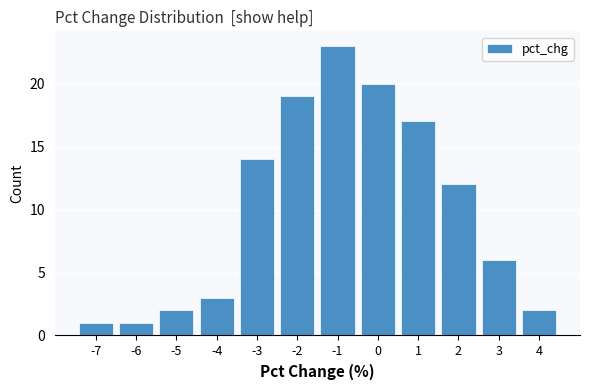

Reading left to right, transcribe all the data shown in this chart.

-7=1	-6=1	-5=2	-4=3	-3=14	-2=19	-1=23	0=20	1=17	2=12	3=6	4=2